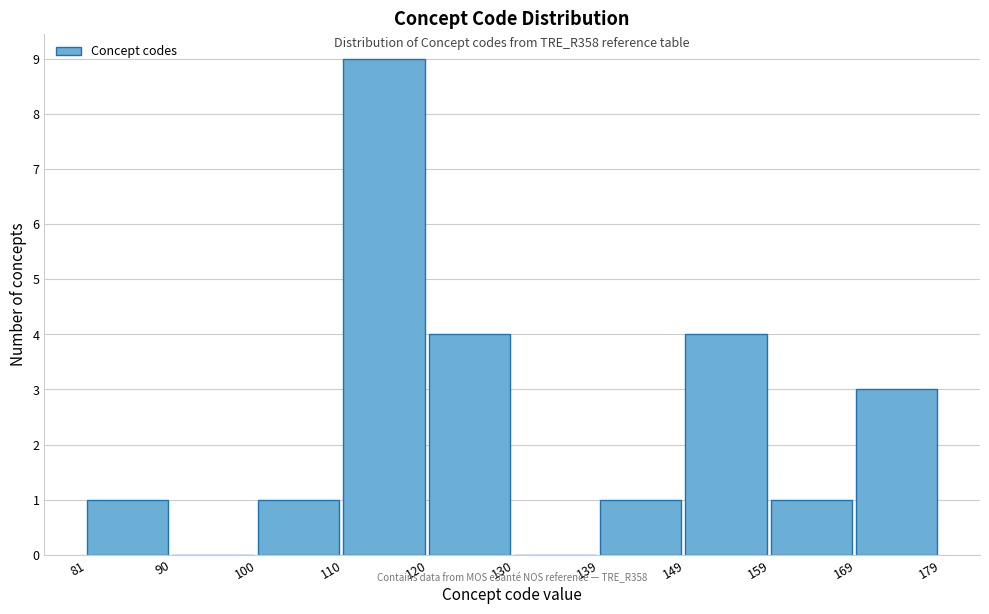

Reading left to right, transcribe this chart: for each bar, give the range it covers on the x-axis and its height. The values are not printed on the chart, so give them approximately, as read against the axis.

81 to 90: 1
90 to 100: 0
100 to 110: 1
110 to 120: 9
120 to 130: 4
130 to 139: 0
139 to 149: 1
149 to 159: 4
159 to 169: 1
169 to 179: 3